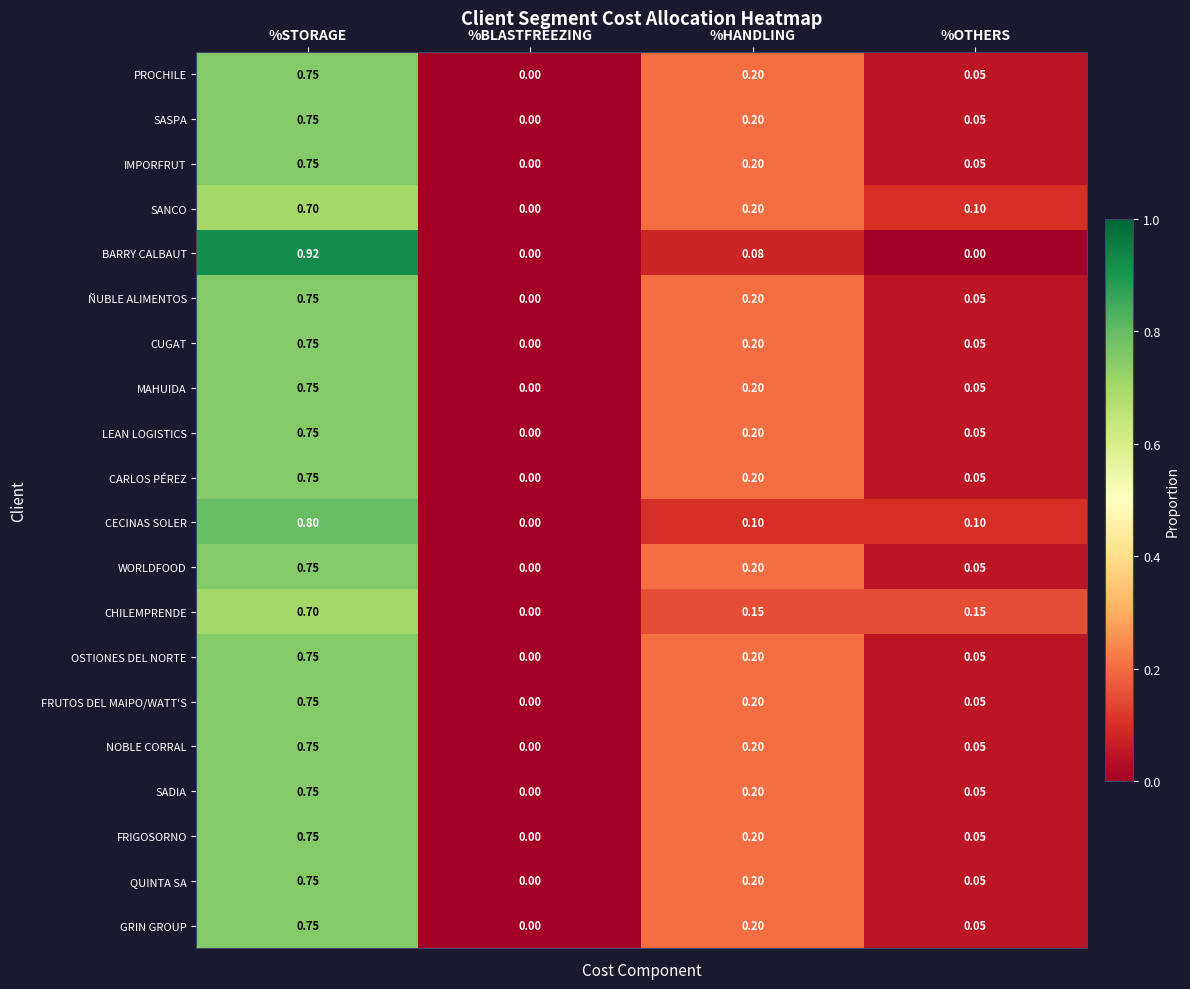

At which label is GRIN GROUP closest to 0?

%BLASTFREEZING